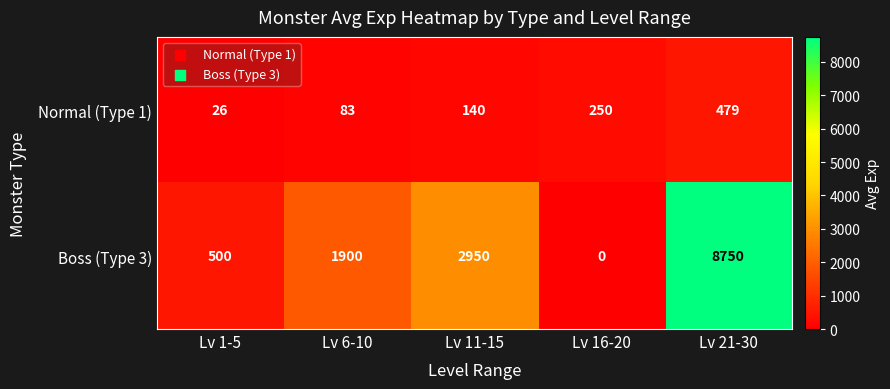

Reading left to right, list all the values displayed in this chart.

Normal (Type 1): Lv 1-5=26	Lv 6-10=83	Lv 11-15=140	Lv 16-20=250	Lv 21-30=479
Boss (Type 3): Lv 1-5=500	Lv 6-10=1900	Lv 11-15=2950	Lv 16-20=0	Lv 21-30=8750